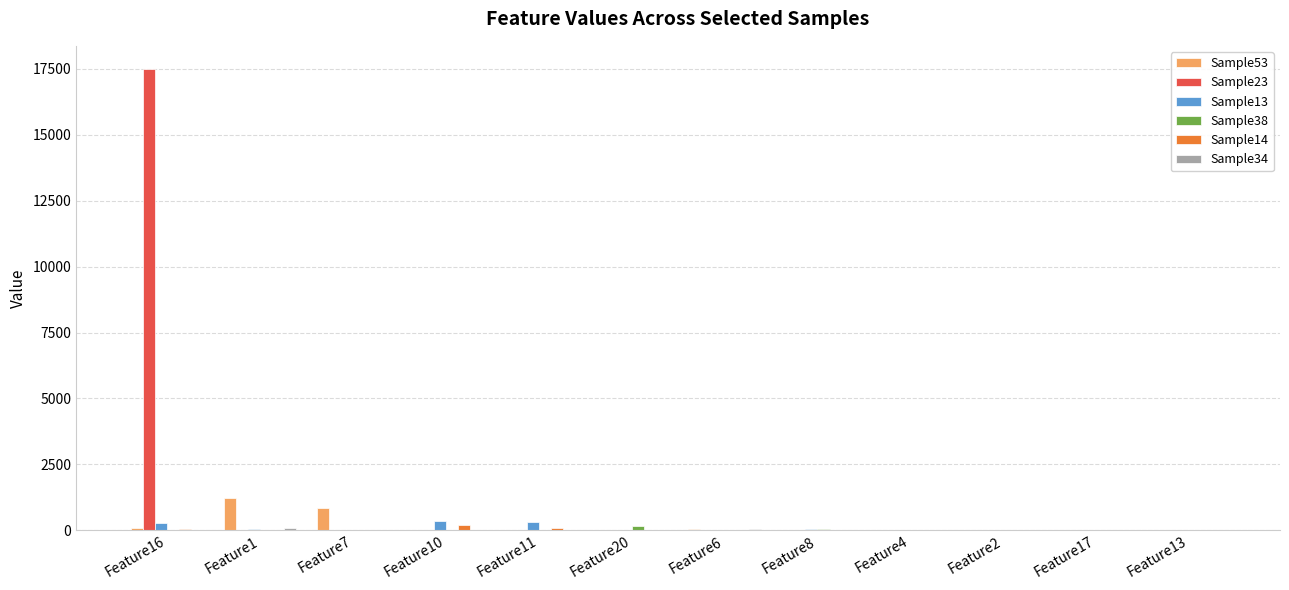

Which series changed the most between Feature10 and Feature17?

Sample13